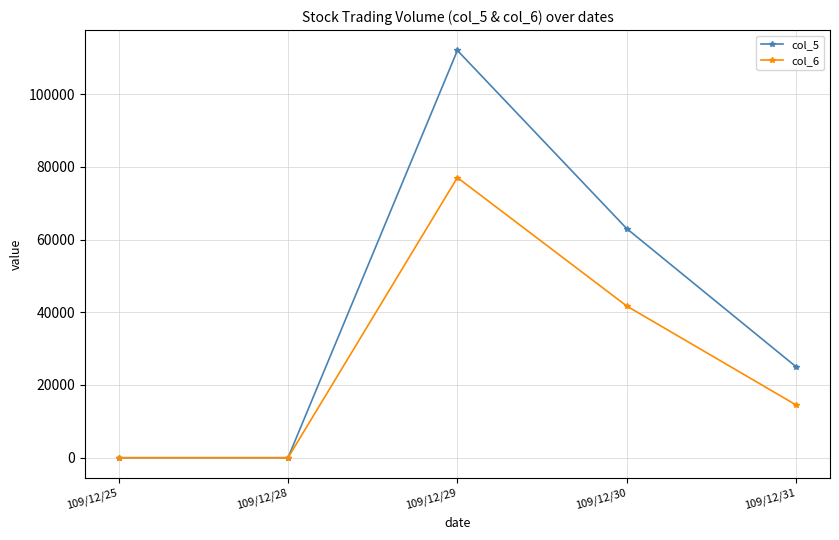

Which series has the largest total across all categories?

col_5